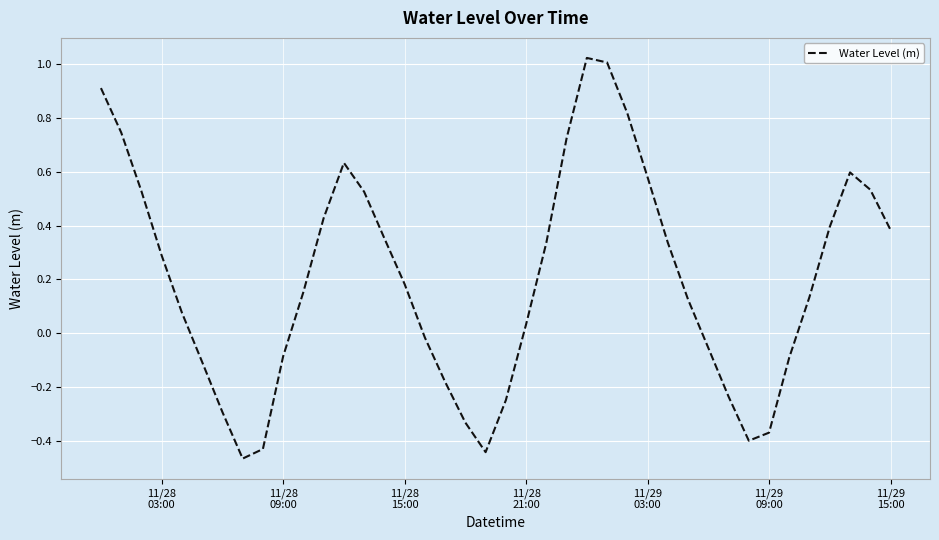

What is the difference between the maximum and minimum values?

1.5